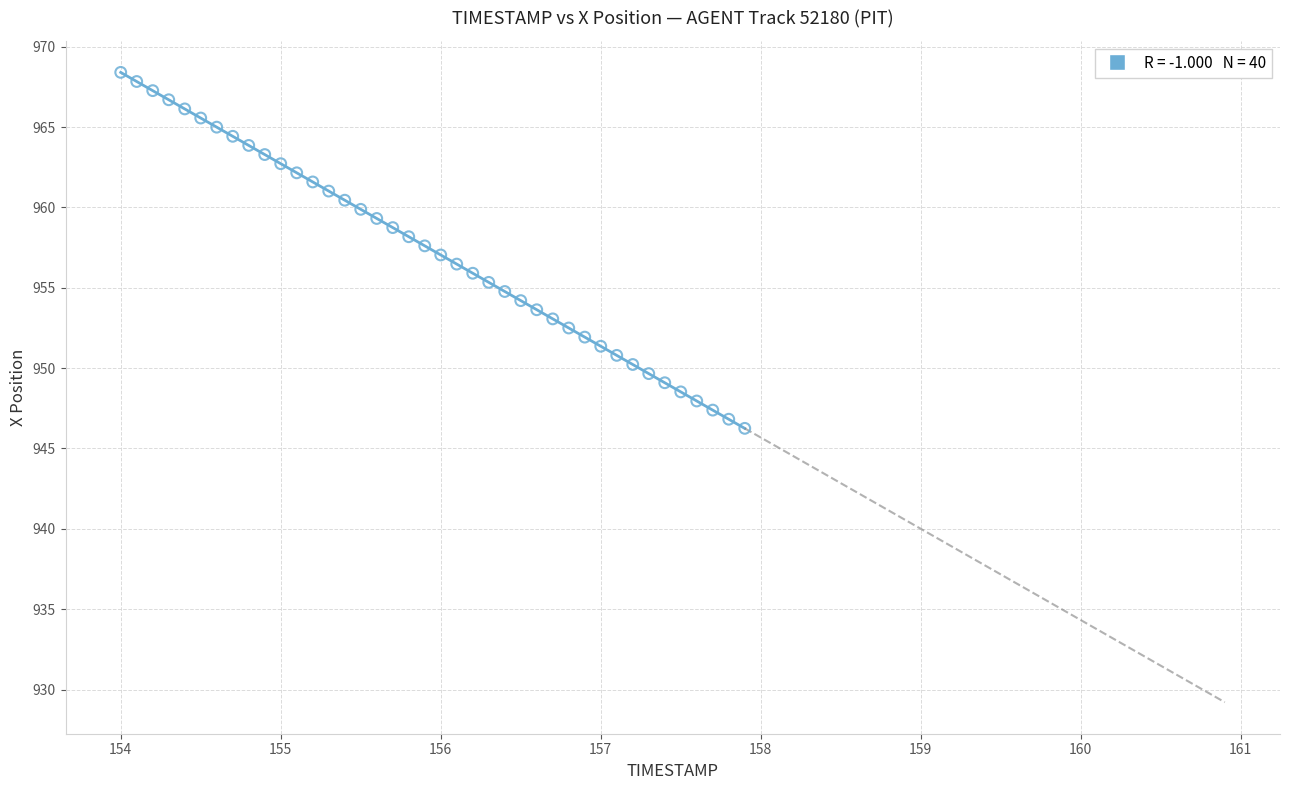

What is the range of X values (max minus min)?

3.9